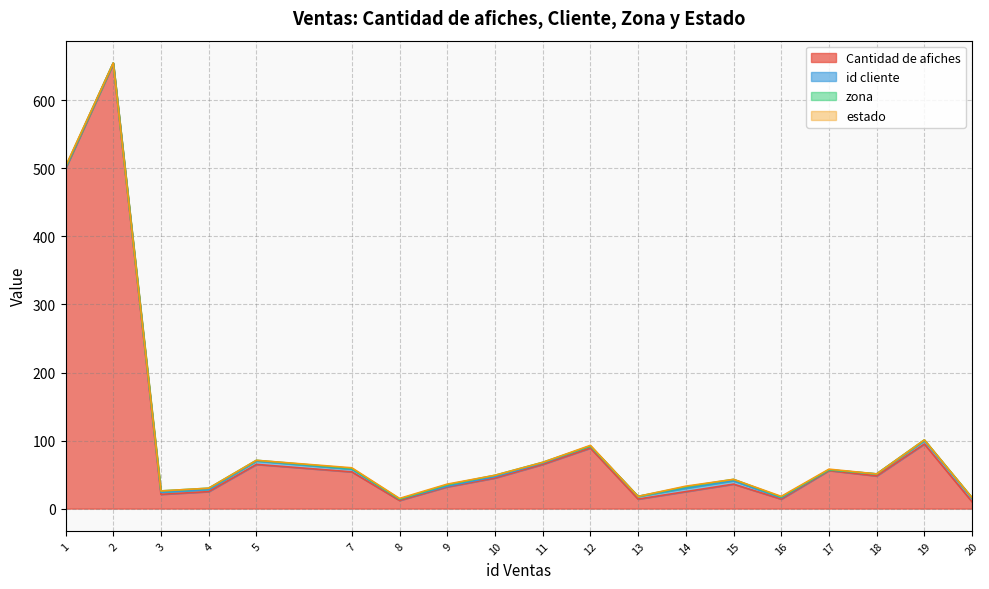

Between 12 and 20, which series saw the biggest shift?

Cantidad de afiches